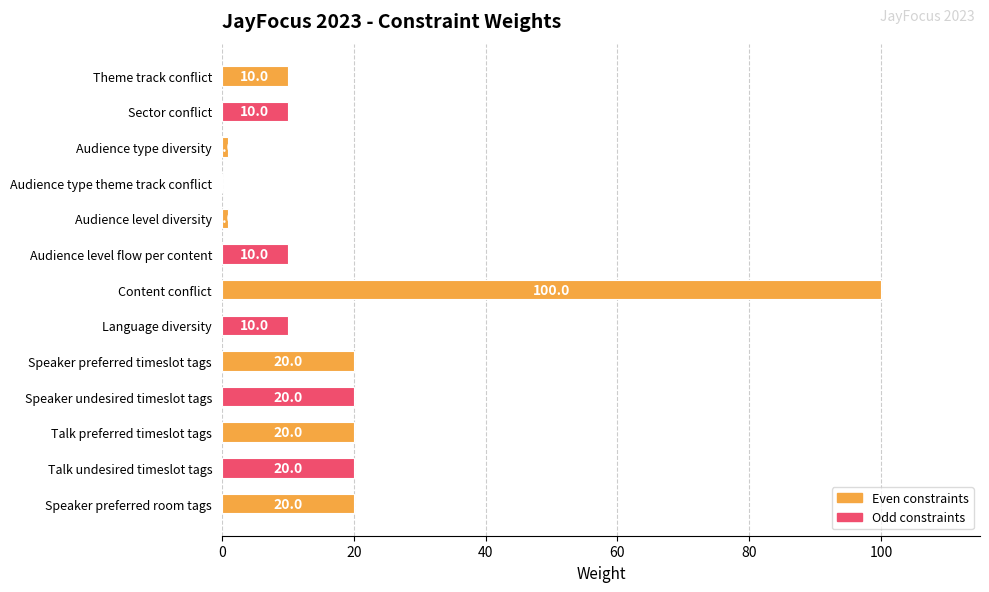

The value at Language diversity is 10. True or false?

True